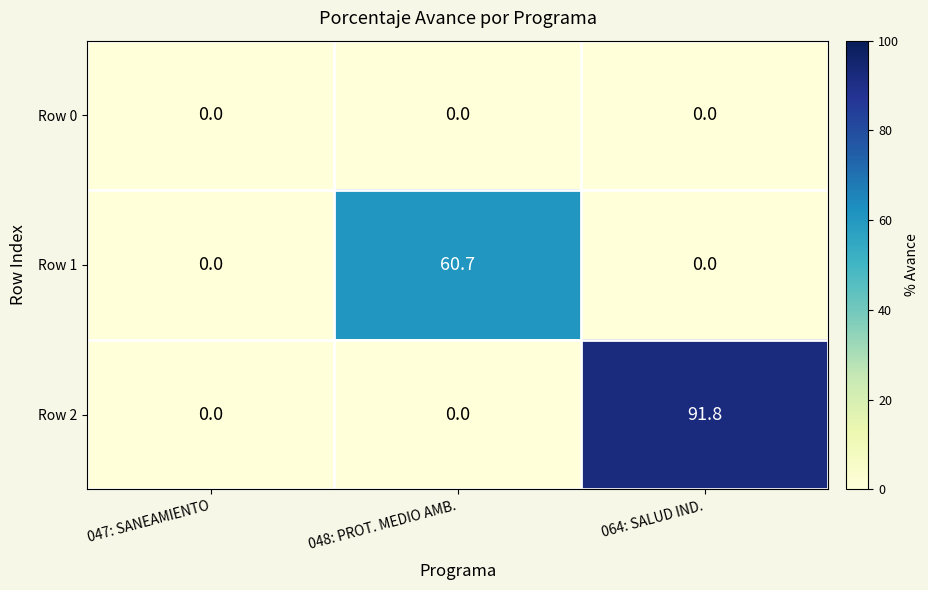

What is the total value across all series at 048: PROT. MEDIO AMB.?

60.7